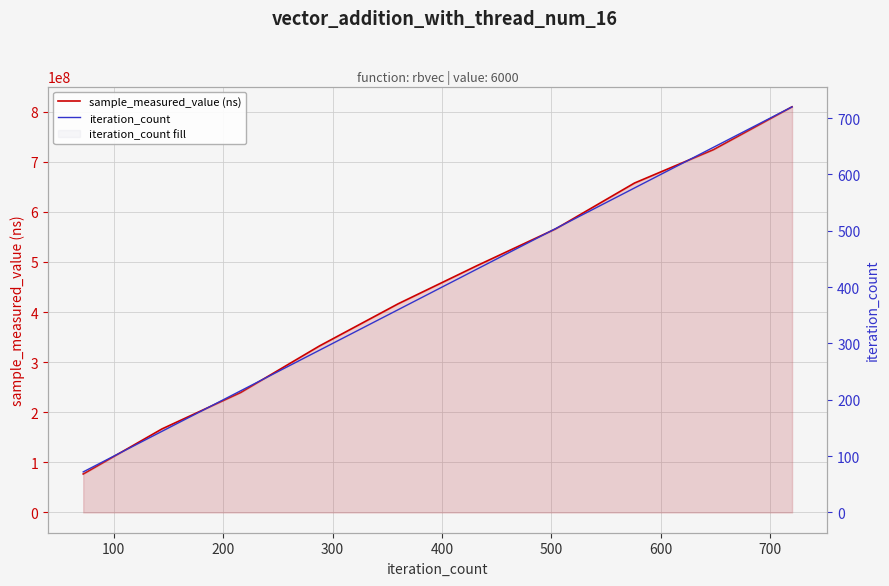

Does the chart display data point markers on the line(s)?

No